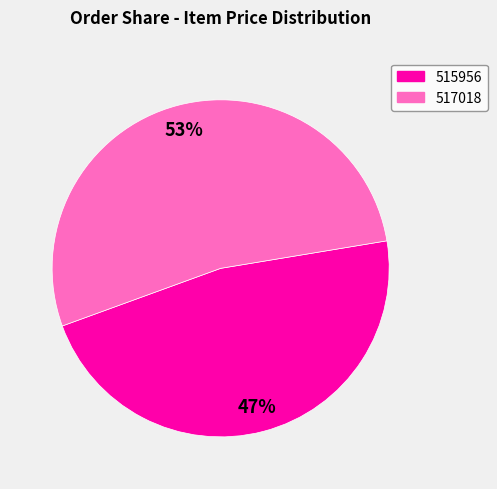

Is there a majority slice in this chart?

Yes